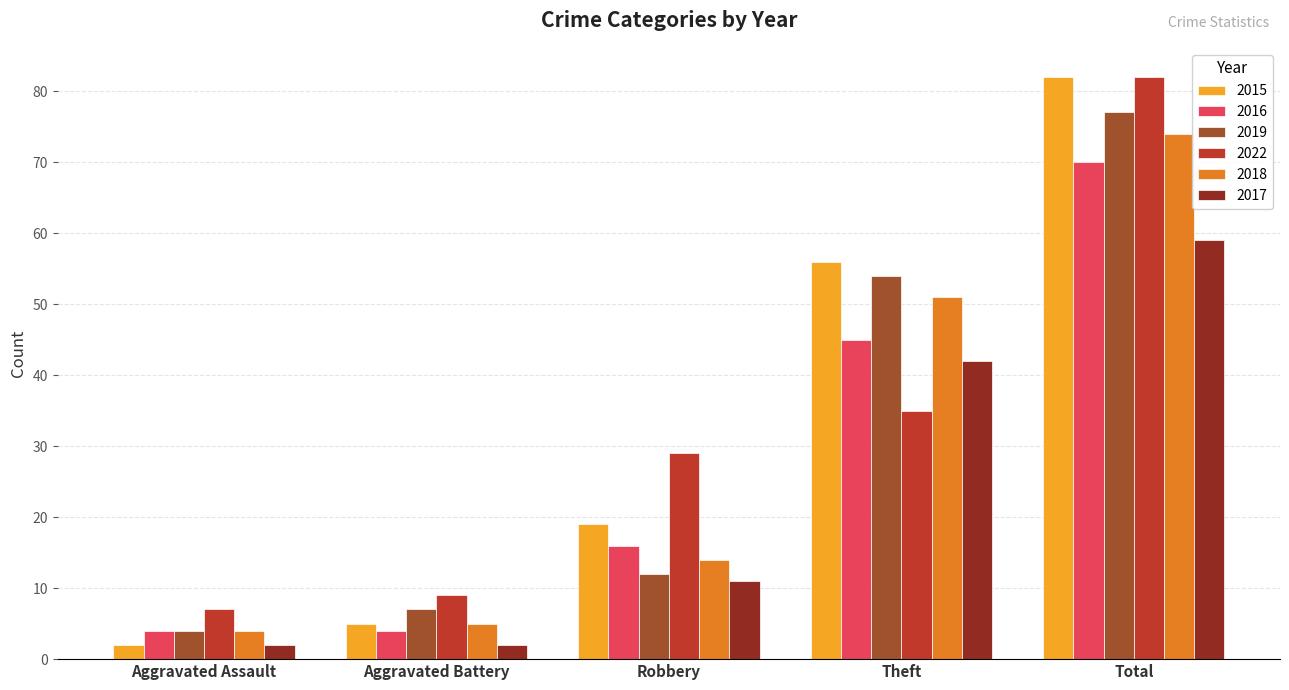

How many groups of bars are there?

5